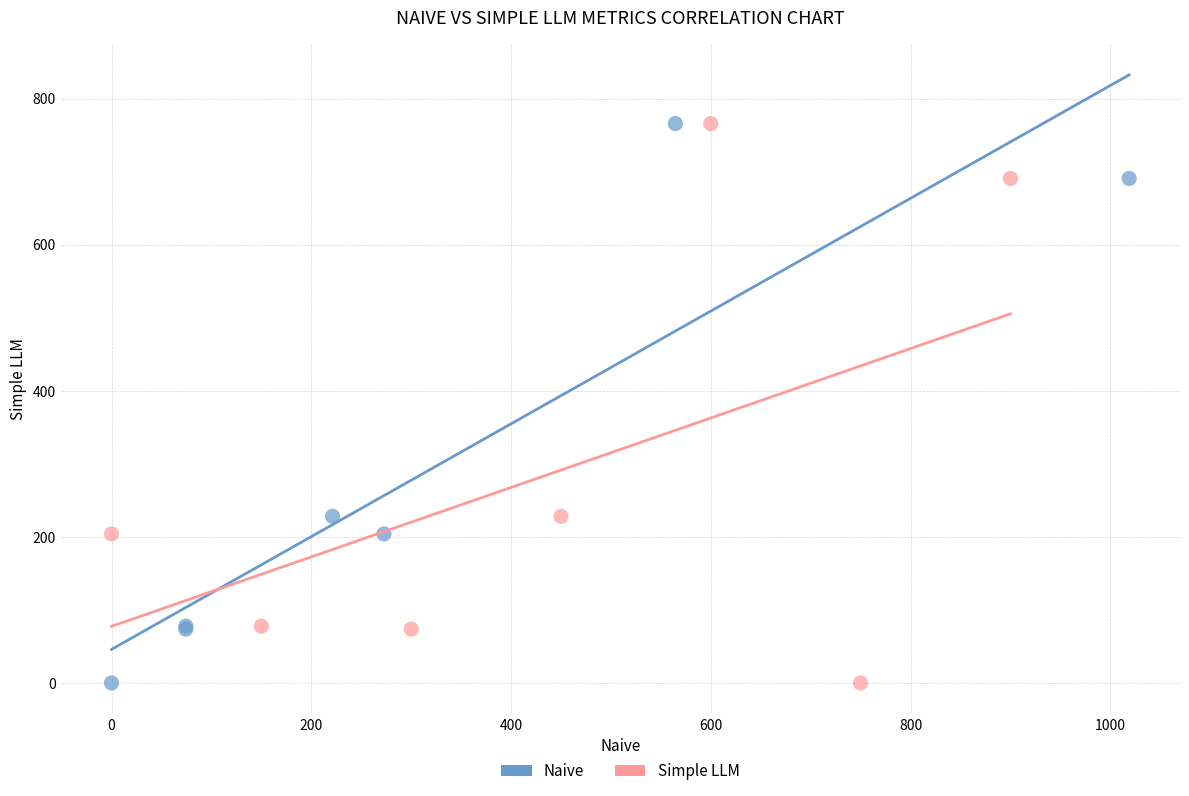

What are all the series names shown in the legend?

Naive, Simple LLM